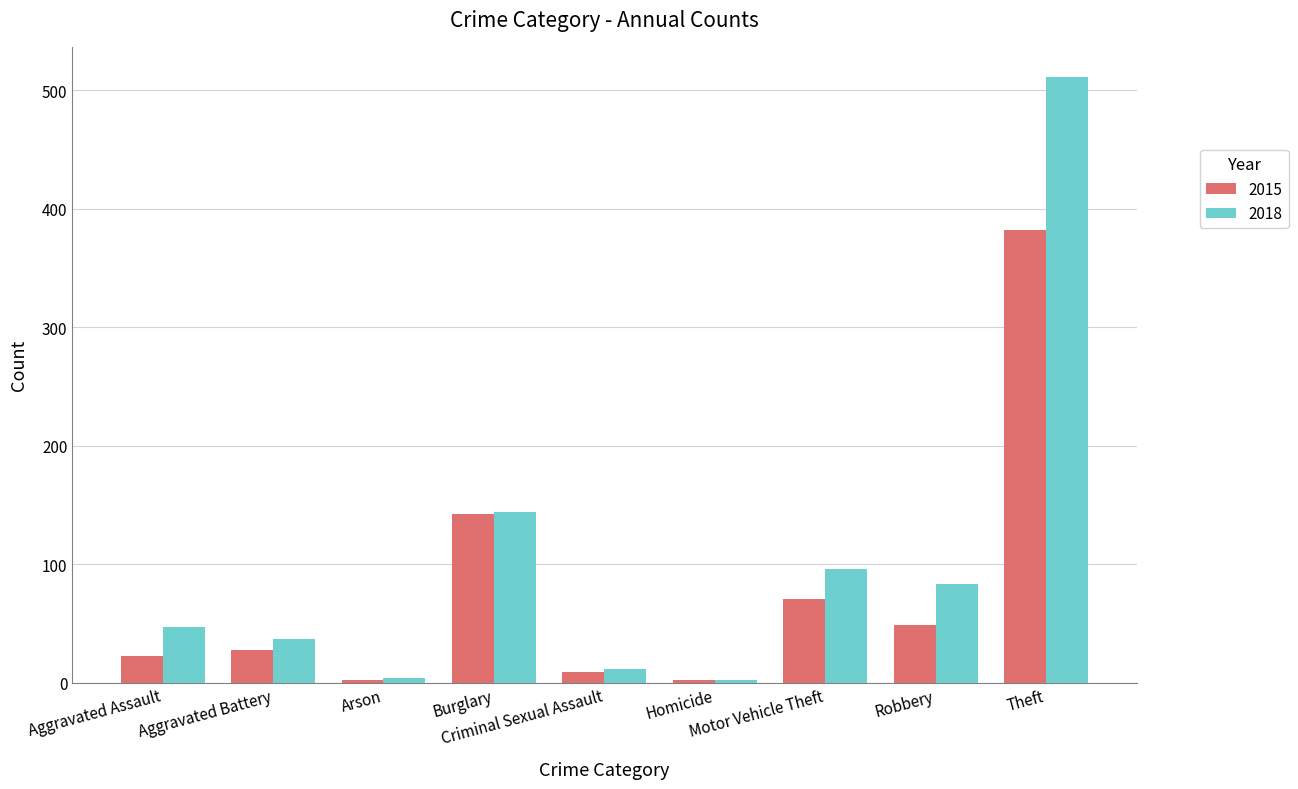

What is the difference between the maximum and minimum values in the 2018 series?

509